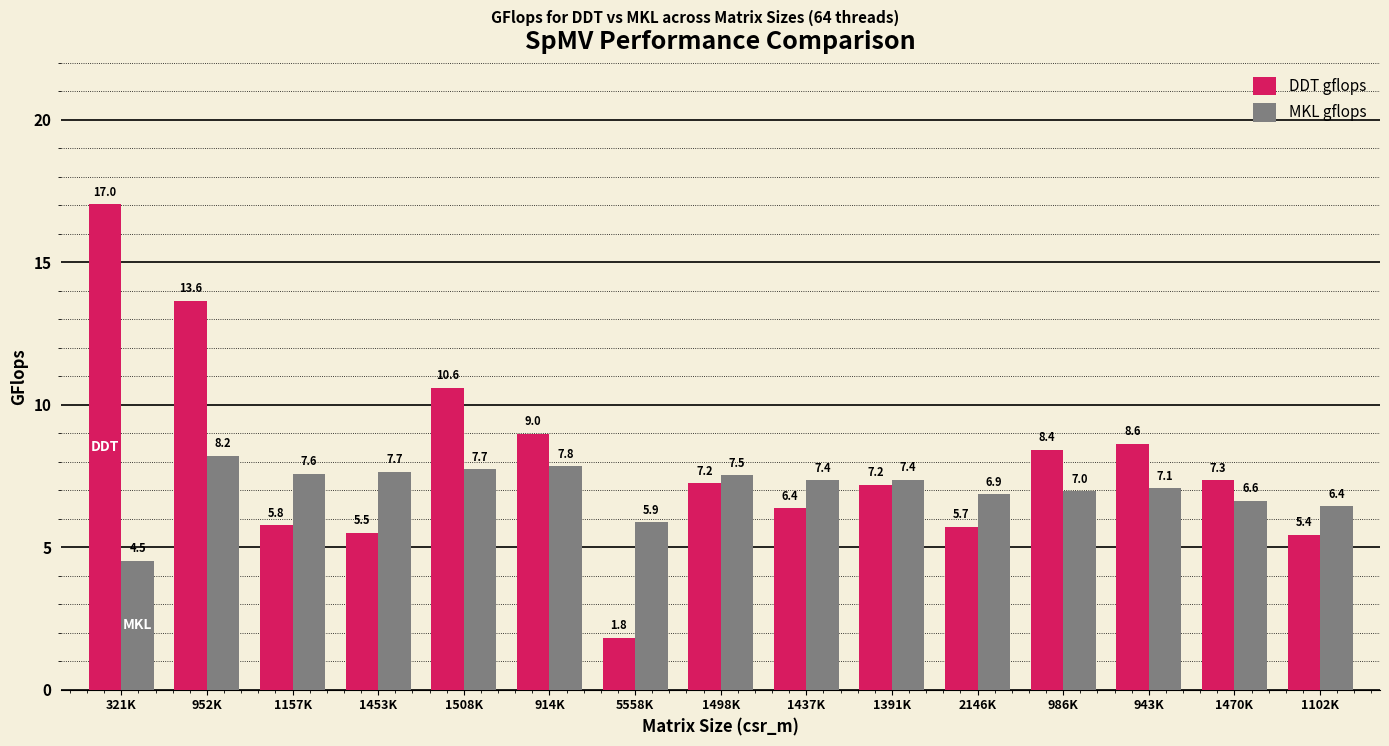

What is the smallest value displayed?

1.8